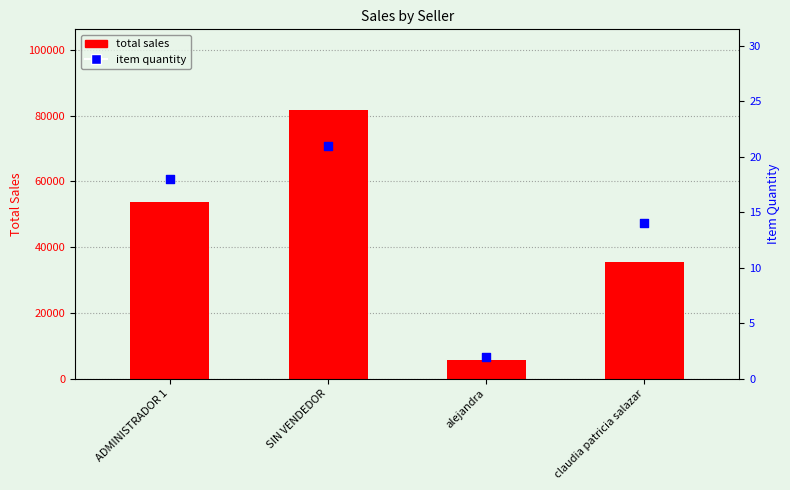

Which series has the largest total across all categories?

total sales